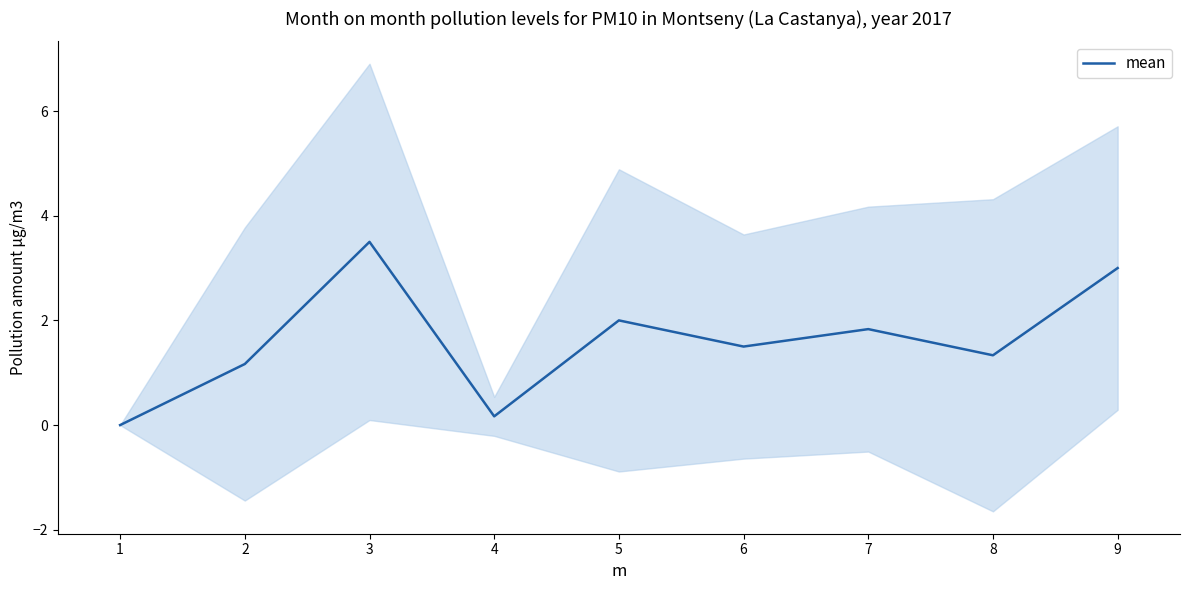

The value at 3 is 0.8. True or false?

False